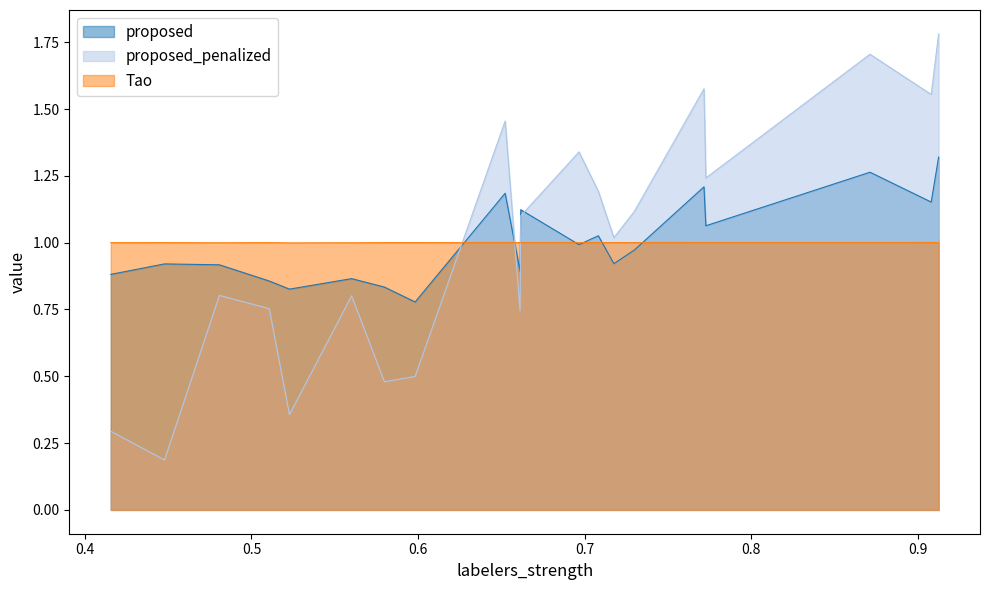

What is the sum of all proposed_penalized values?

20.0